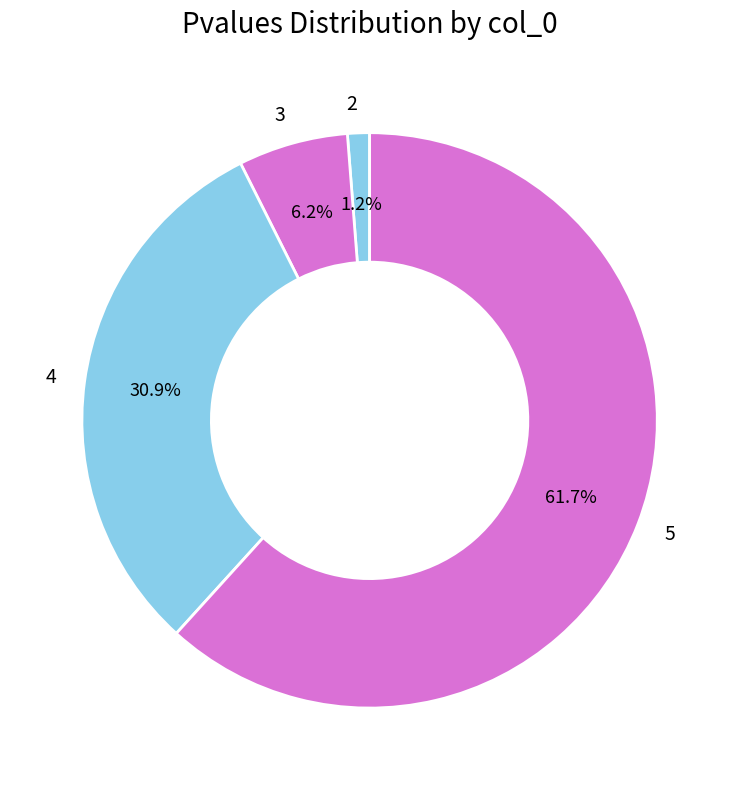

To the nearest percent, what is the difference between the 3 and 4 slice percentages?

25%